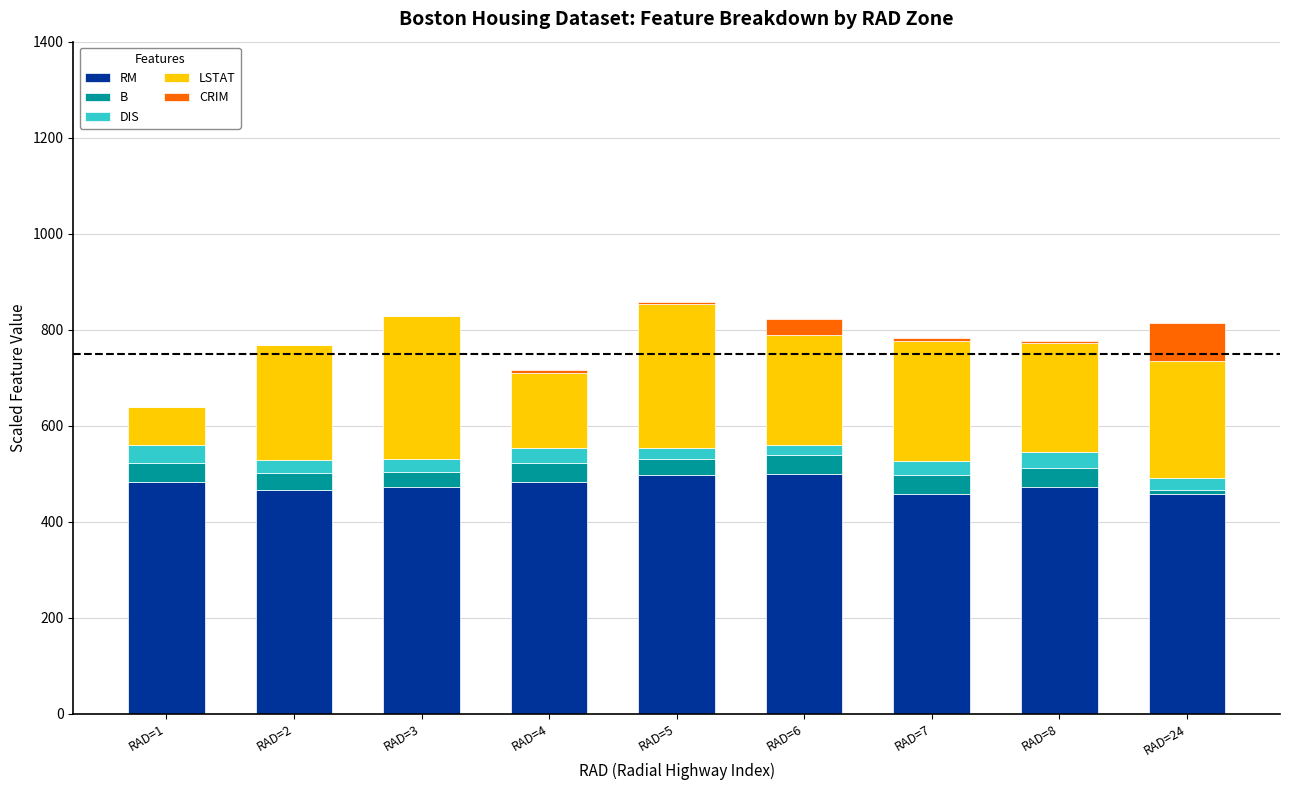

What is the maximum value for RM?

499.6